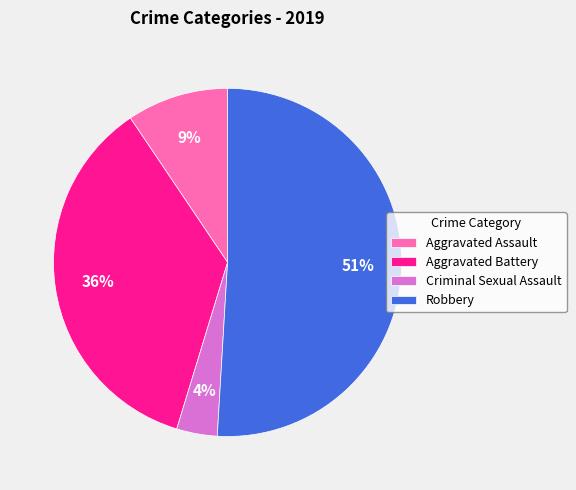

Is the sum of Aggravated Assault and Criminal Sexual Assault greater than half?

No